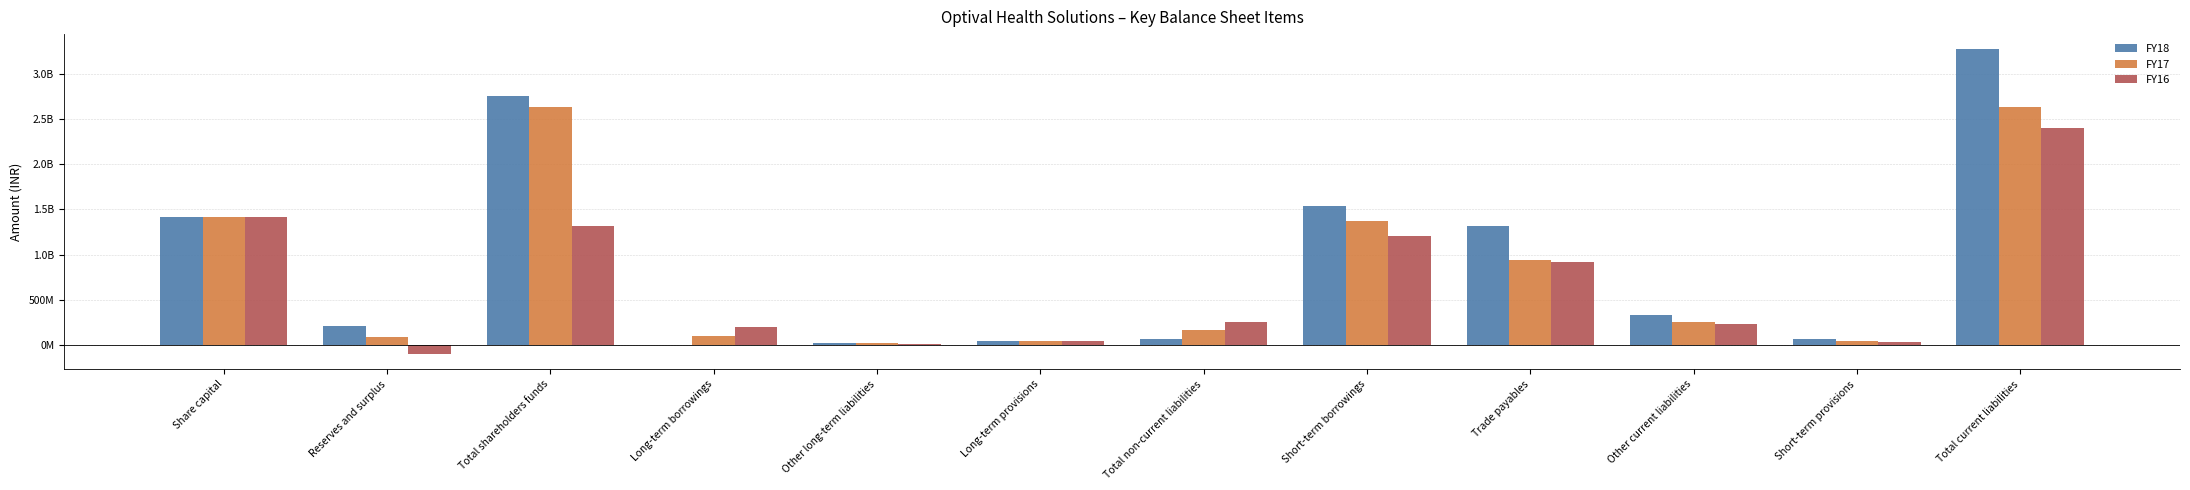

Are the bars grouped side by side (vs. stacked)?

Yes